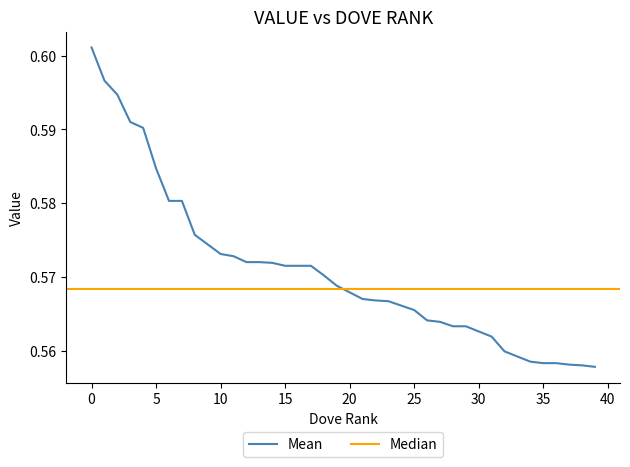

The Mean series shows 1.0 at 15. True or false?

False